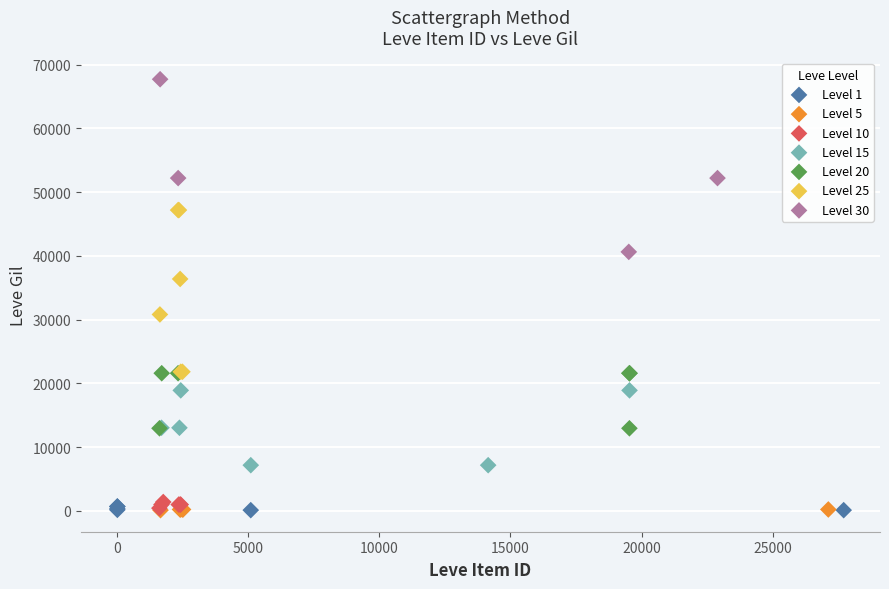

Which series contains the highest Y value?

Level 30